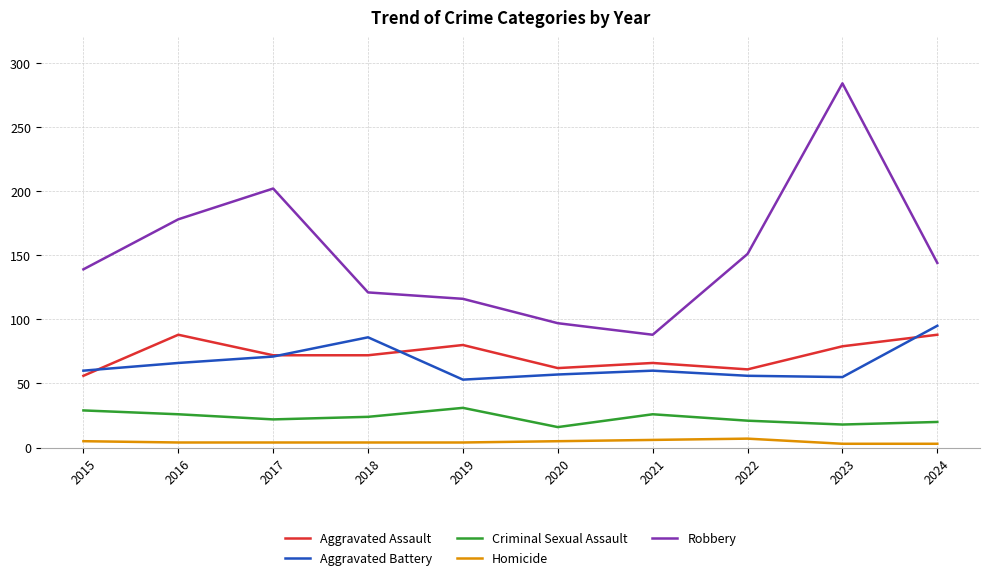

How many categories are shown in the chart?

10